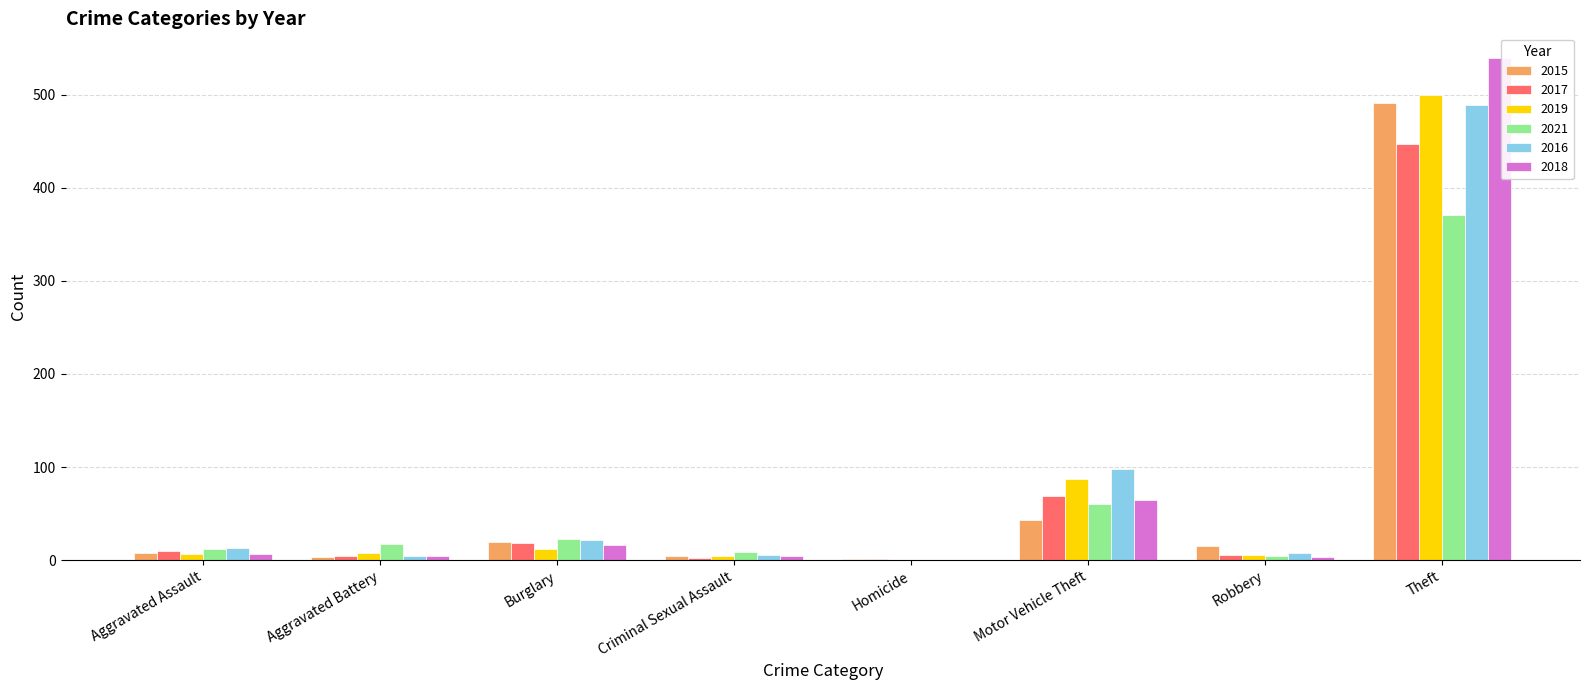

How many values in 2018 are above zero?

7